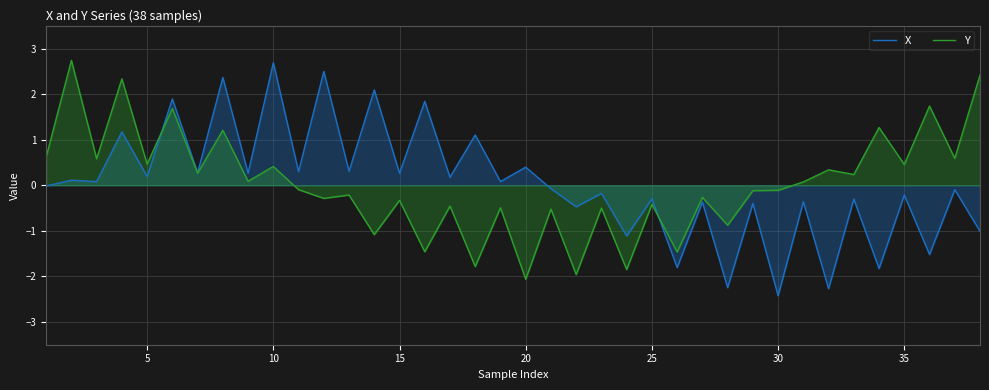

The X series shows -0.7 at 30. True or false?

False